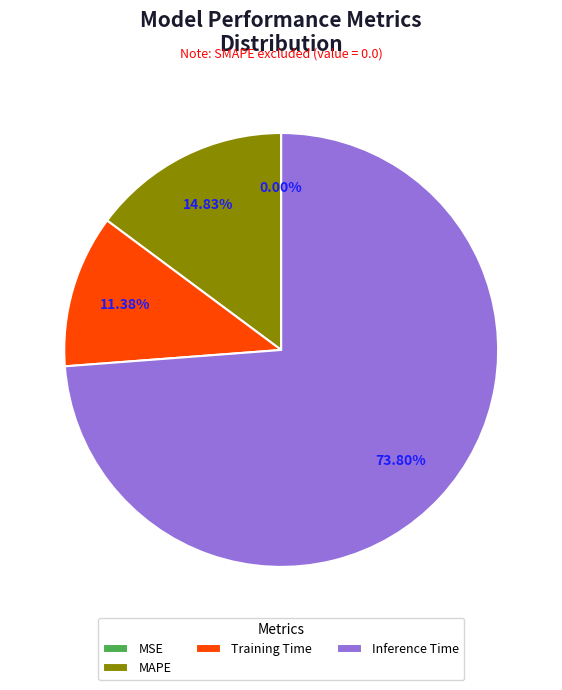

Which category has the biggest portion of the pie?

Inference Time